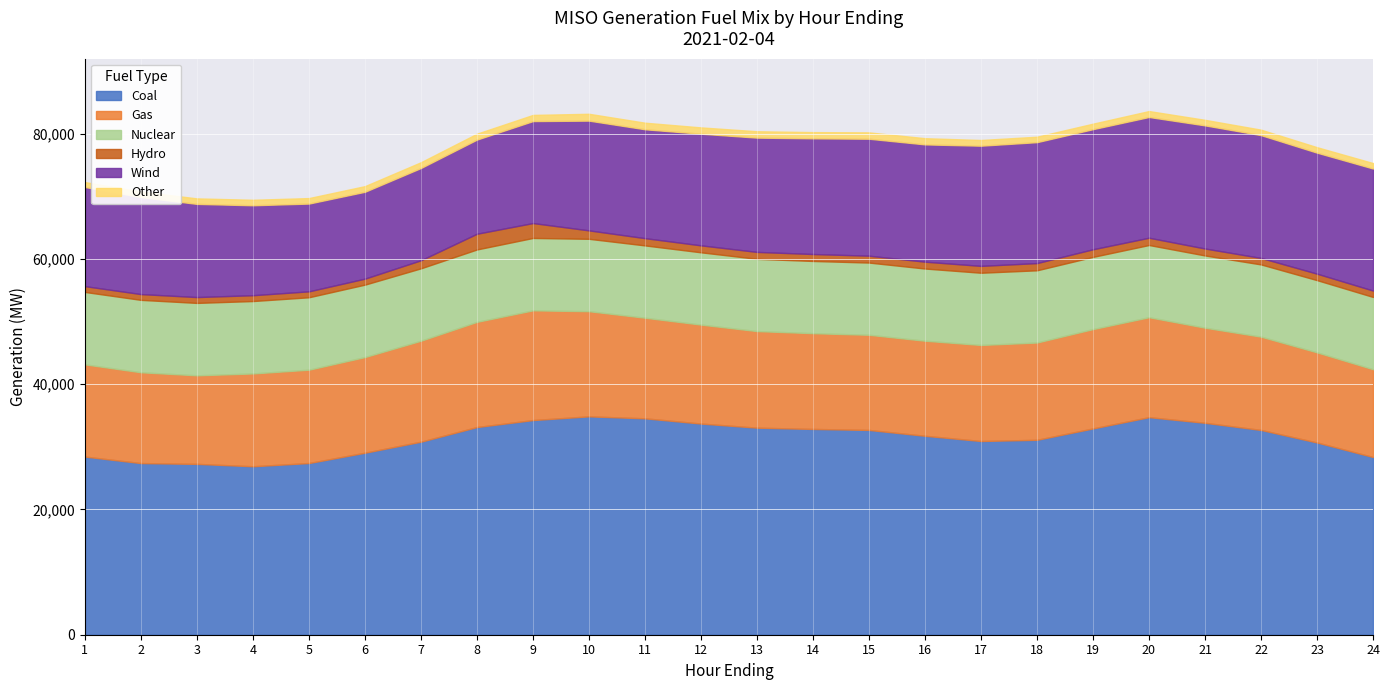

What is the maximum value for Coal?

34856.5